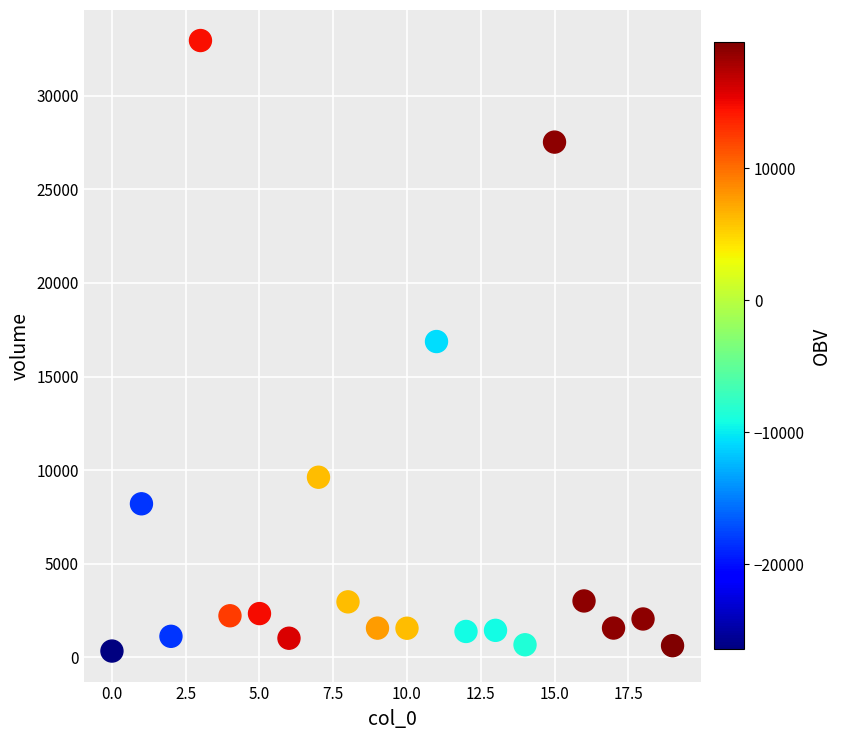

What is the range of Y values (max minus min)?

32597.1